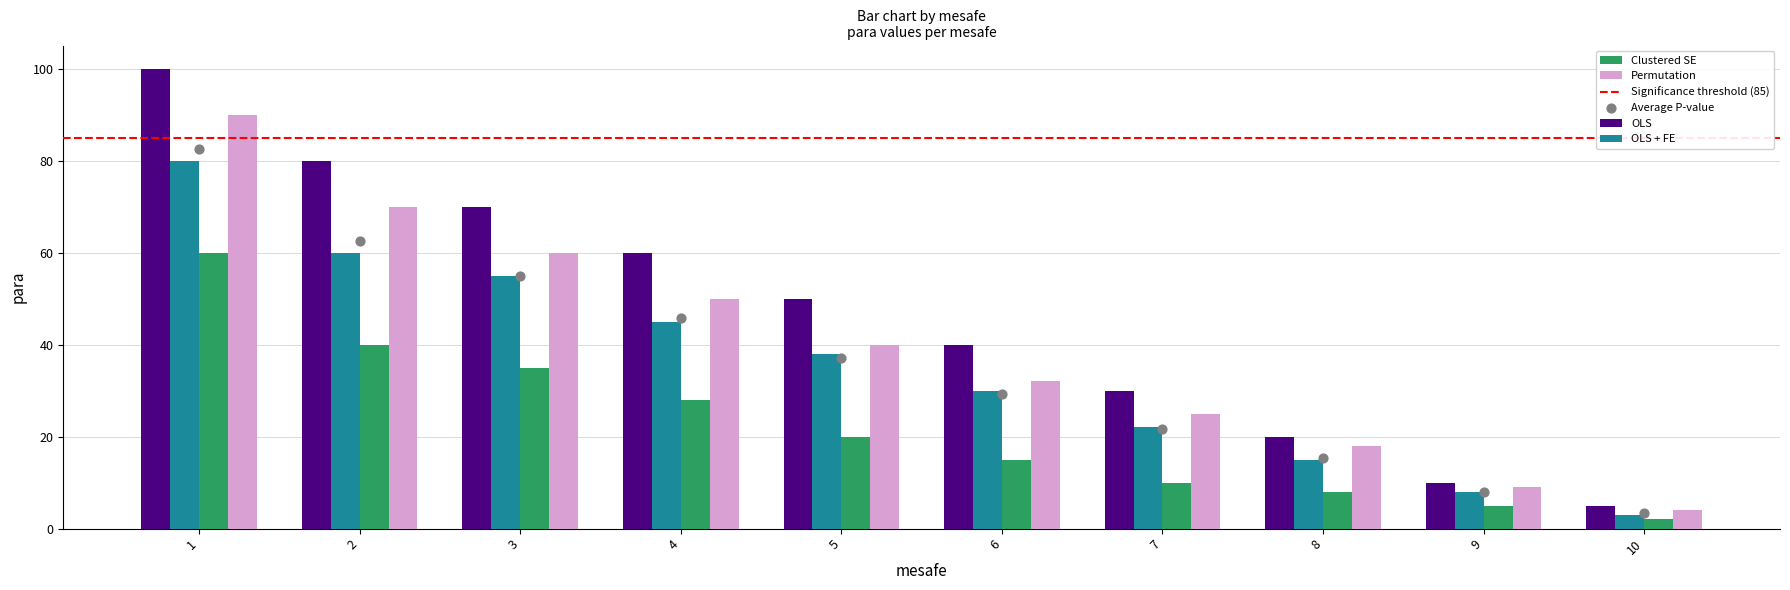

What are all the series names shown in the legend?

OLS, OLS + FE, Clustered SE, Permutation